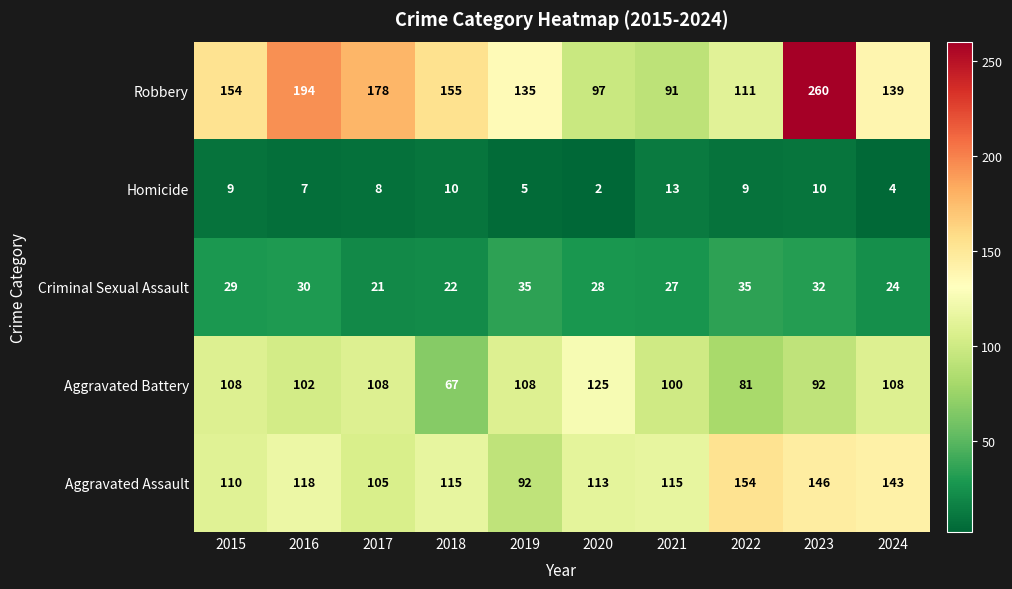

What is the sum of all Criminal Sexual Assault values?

283